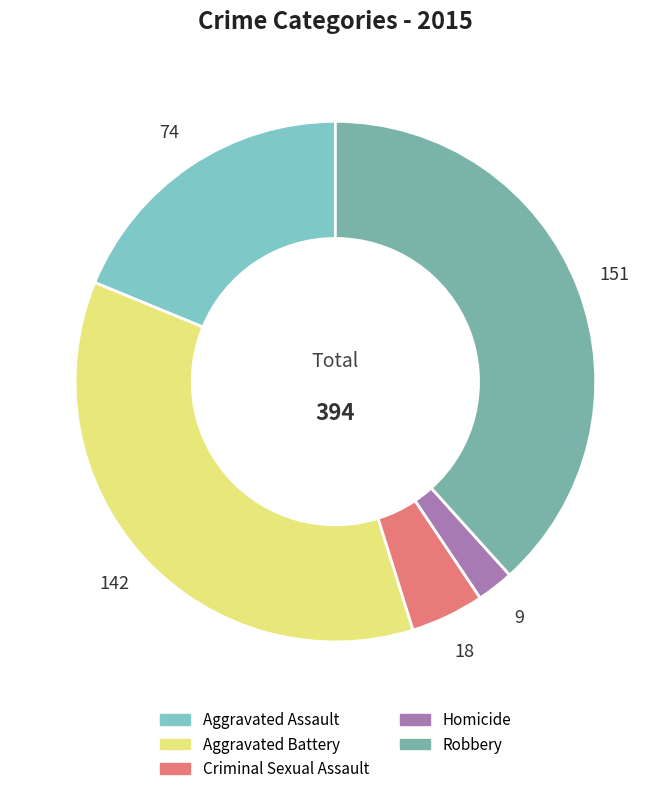

What is the ratio of the value at Criminal Sexual Assault to the value at Aggravated Battery?

0.1